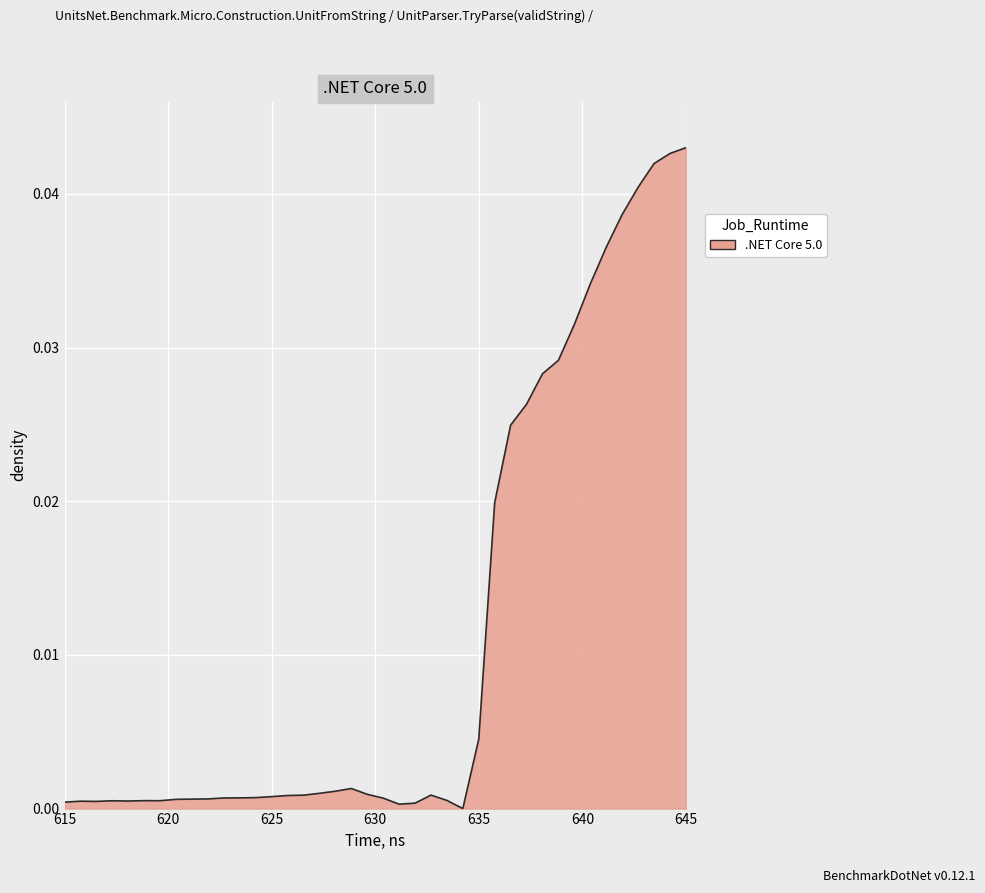

At which category does the chart reach its peak across all series?

645